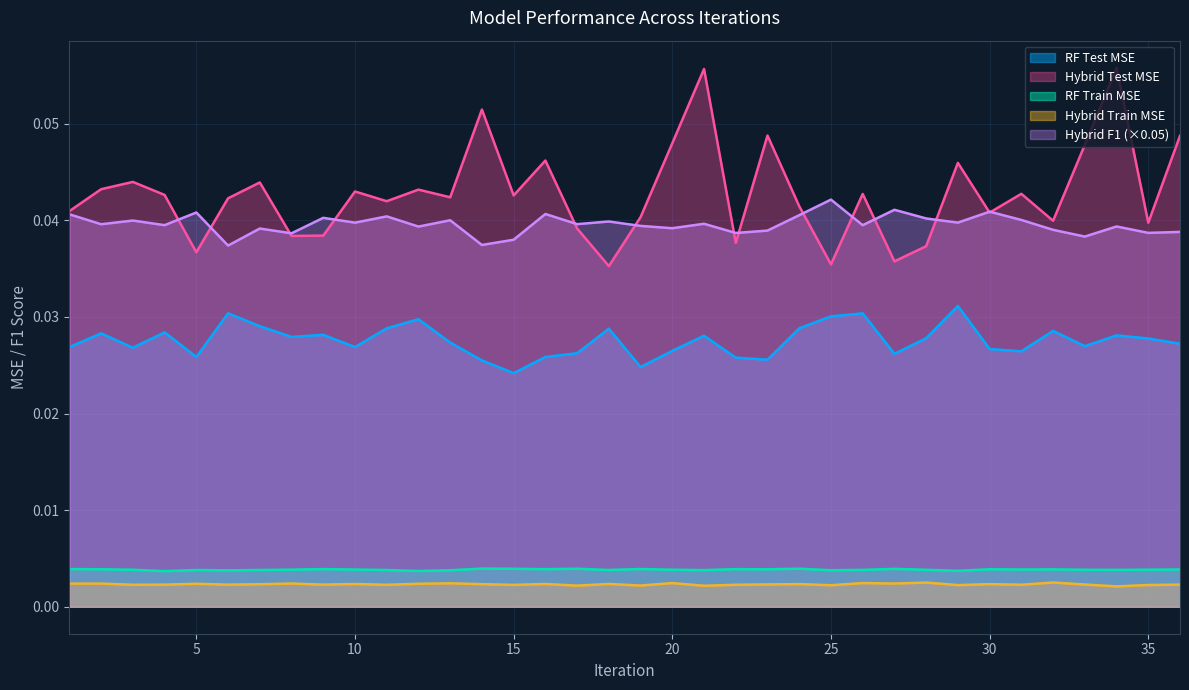

Which series has the widest spread of values?

Hybrid Test MSE